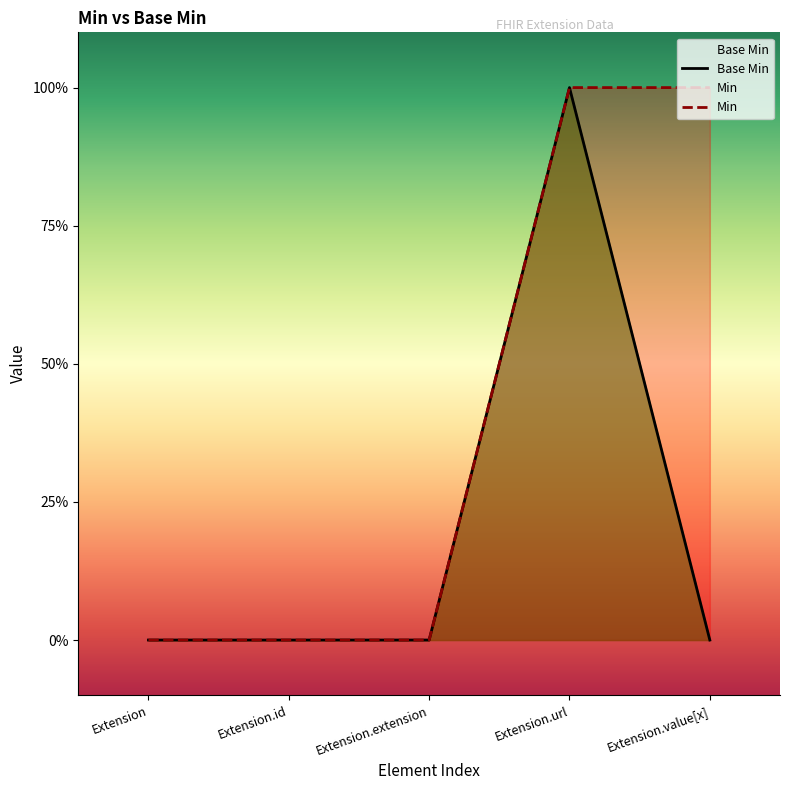

What is the label of the 3rd point from the right?

Extension.extension